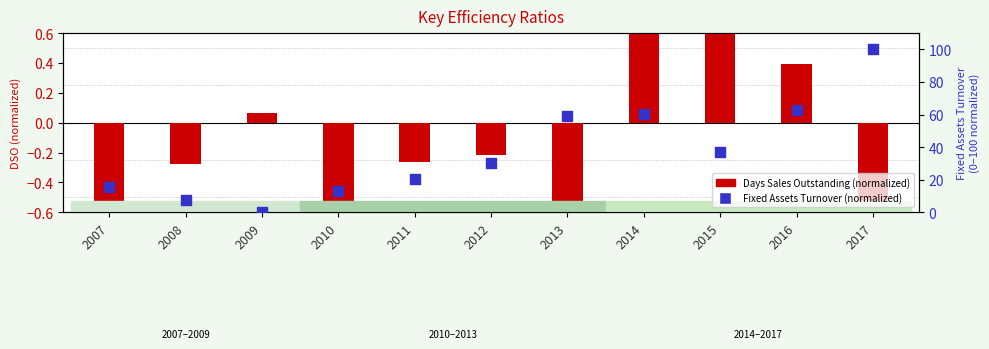

Is the value of Days Sales Outstanding (normalized) at 2009 greater than the value of Fixed Assets Turnover (normalized 0-100) at 2016?

No